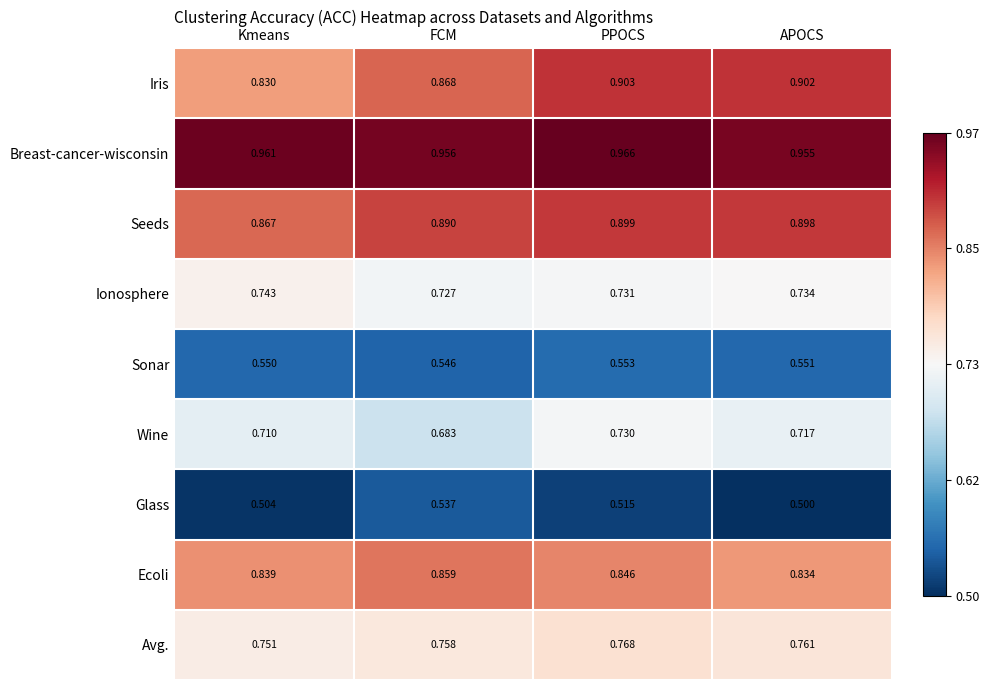

At which category is the sum across all series the highest?

PPOCS